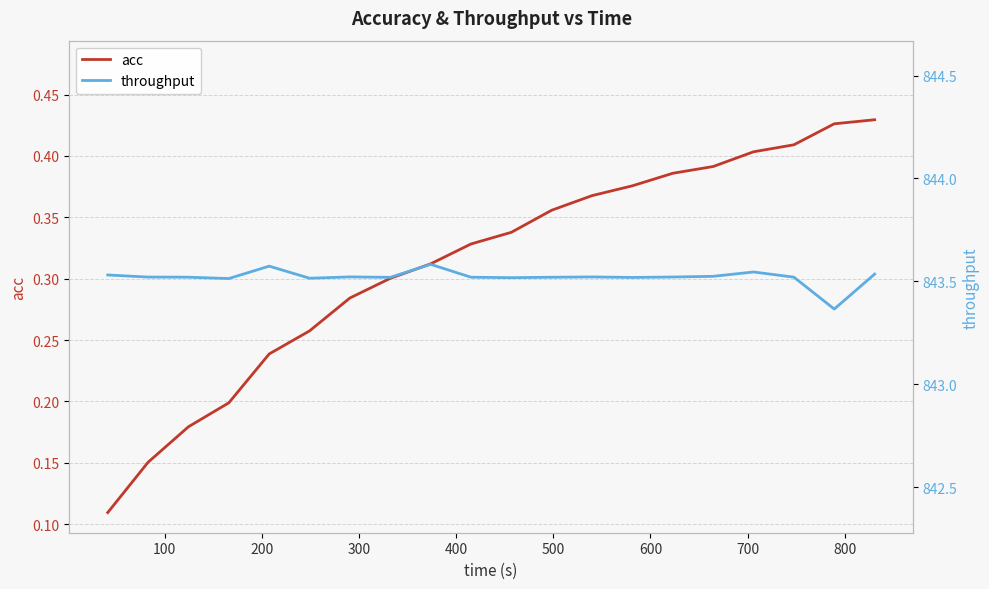

Reading left to right, extract all data points from this chart.

acc: 0.1	0.2	0.2	0.2	0.2	0.3	0.3	0.3	0.3	0.3	0.3	0.4	0.4	0.4	0.4	0.4	0.4	0.4	0.4	0.4
throughput: 843.5	843.5	843.5	843.5	843.6	843.5	843.5	843.5	843.6	843.5	843.5	843.5	843.5	843.5	843.5	843.5	843.5	843.5	843.4	843.5